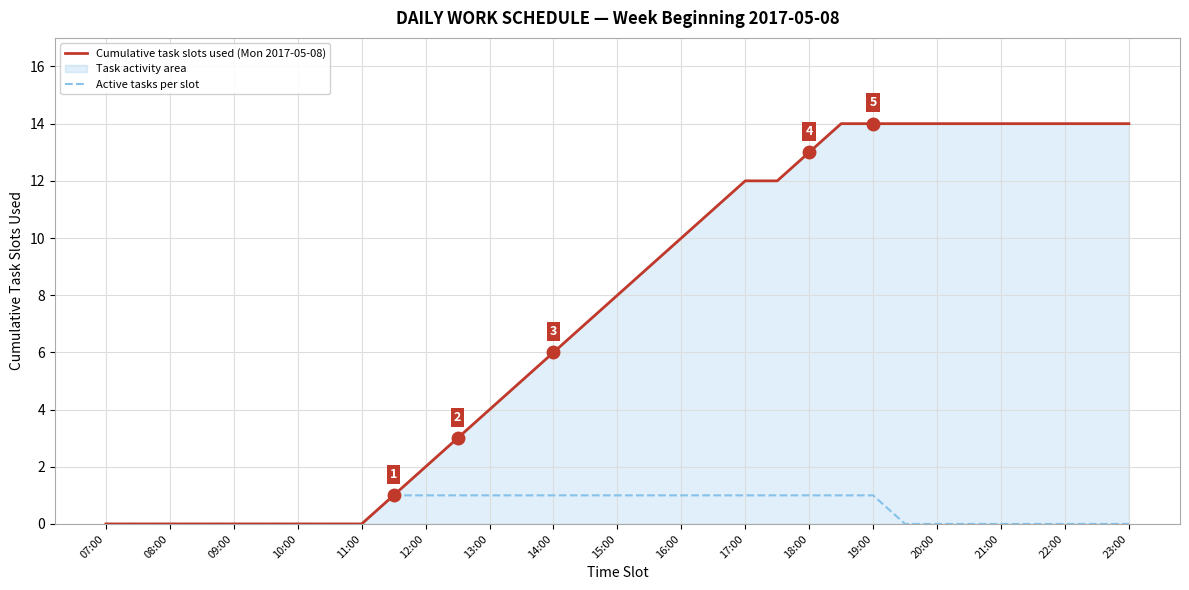

How many distinct data groups are displayed?

2